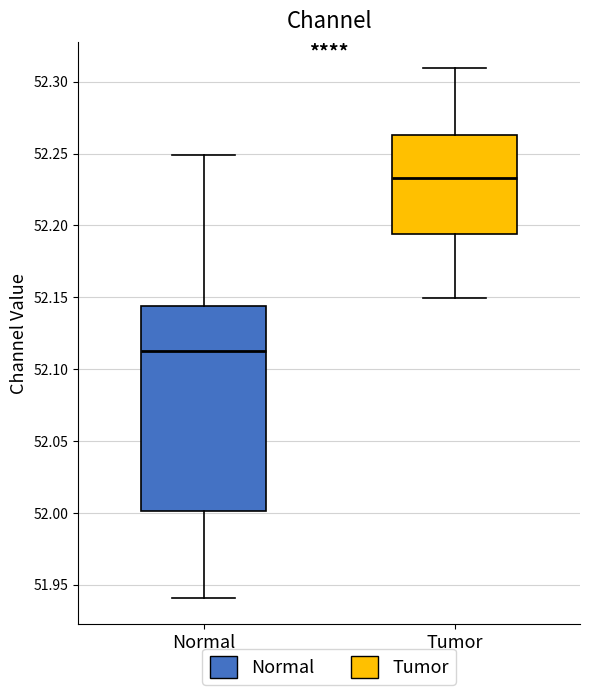

Which box's median line is the lowest?

Normal